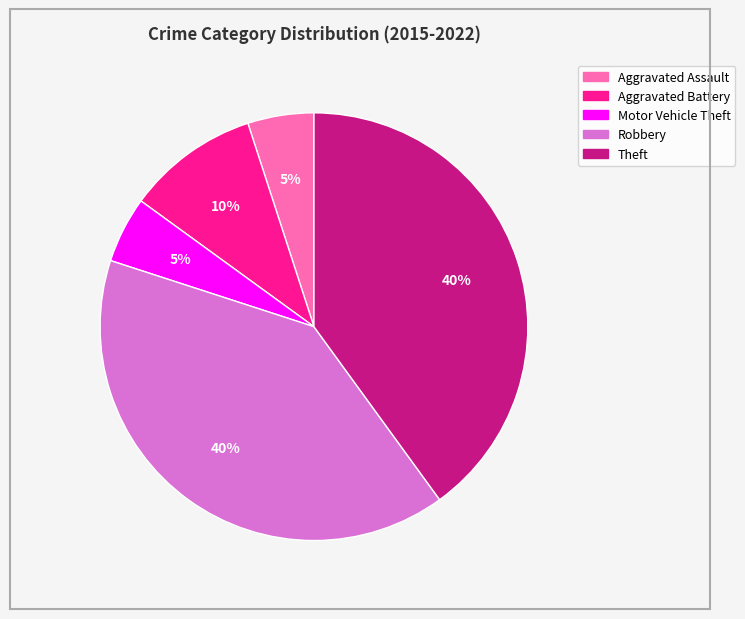

Do Aggravated Assault and Theft together represent more than half of the pie?

No